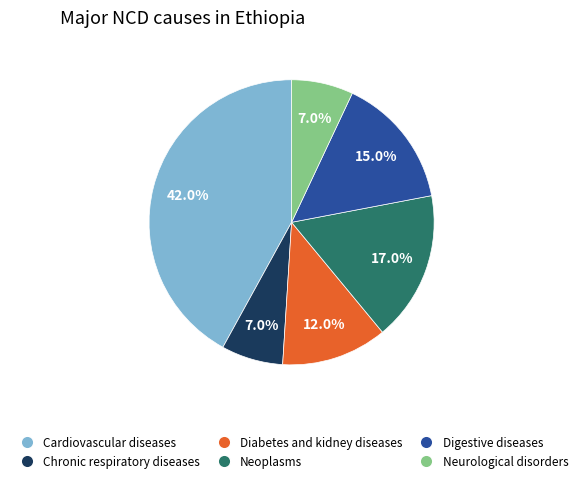

Does any single category account for the majority?

No